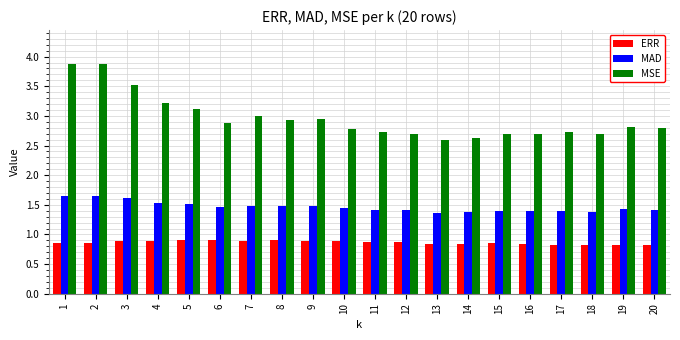

What is the total value across all series at 1?

6.4